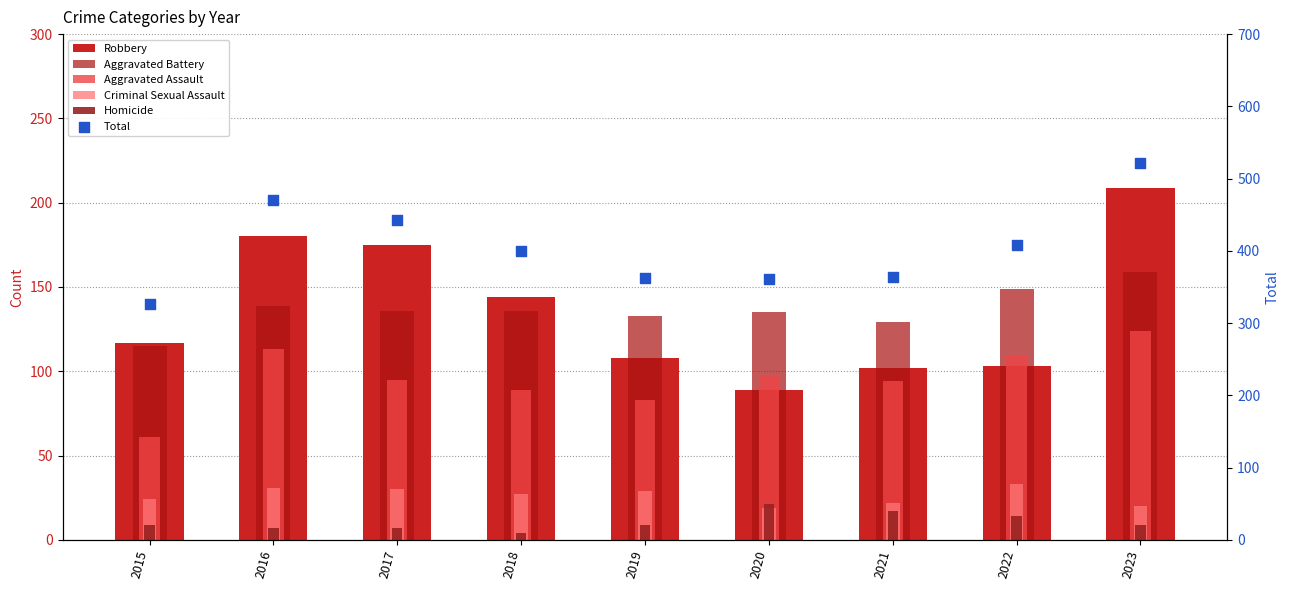

At which category is the sum across all series the highest?

2023